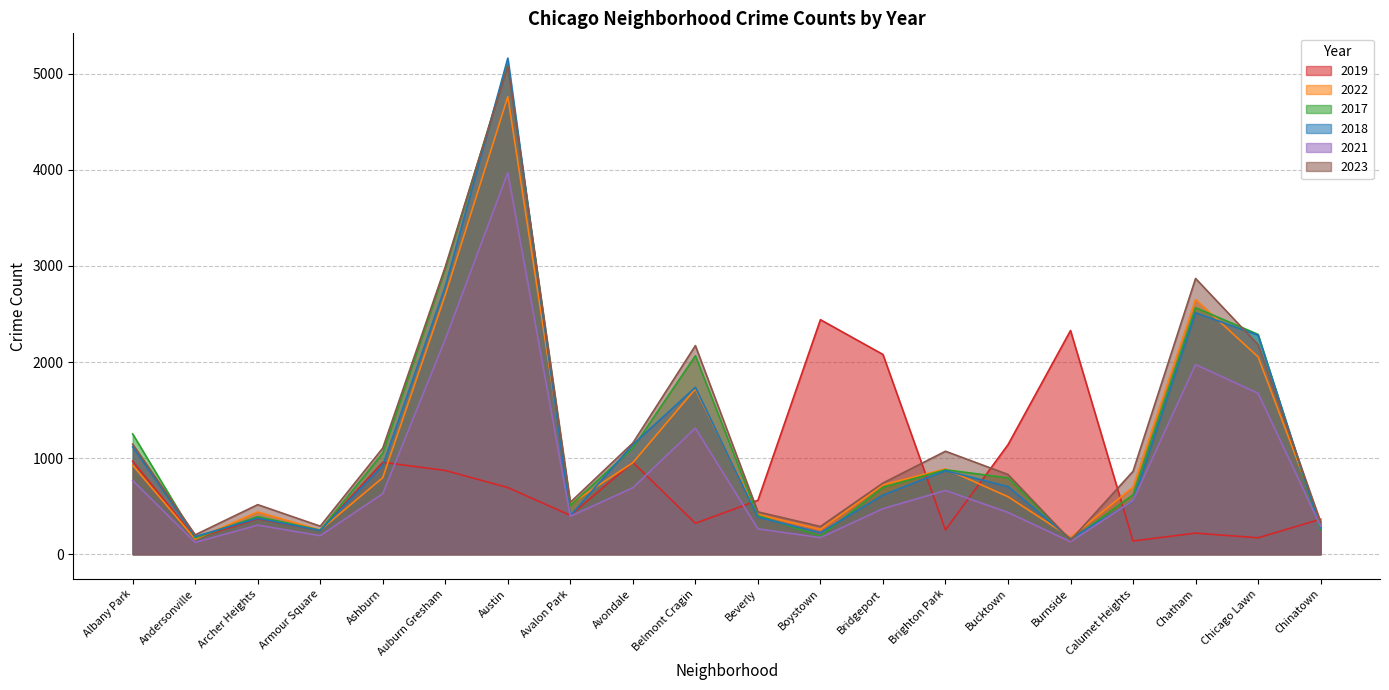

What is the spread (max minus min) of values at Chatham?

2650